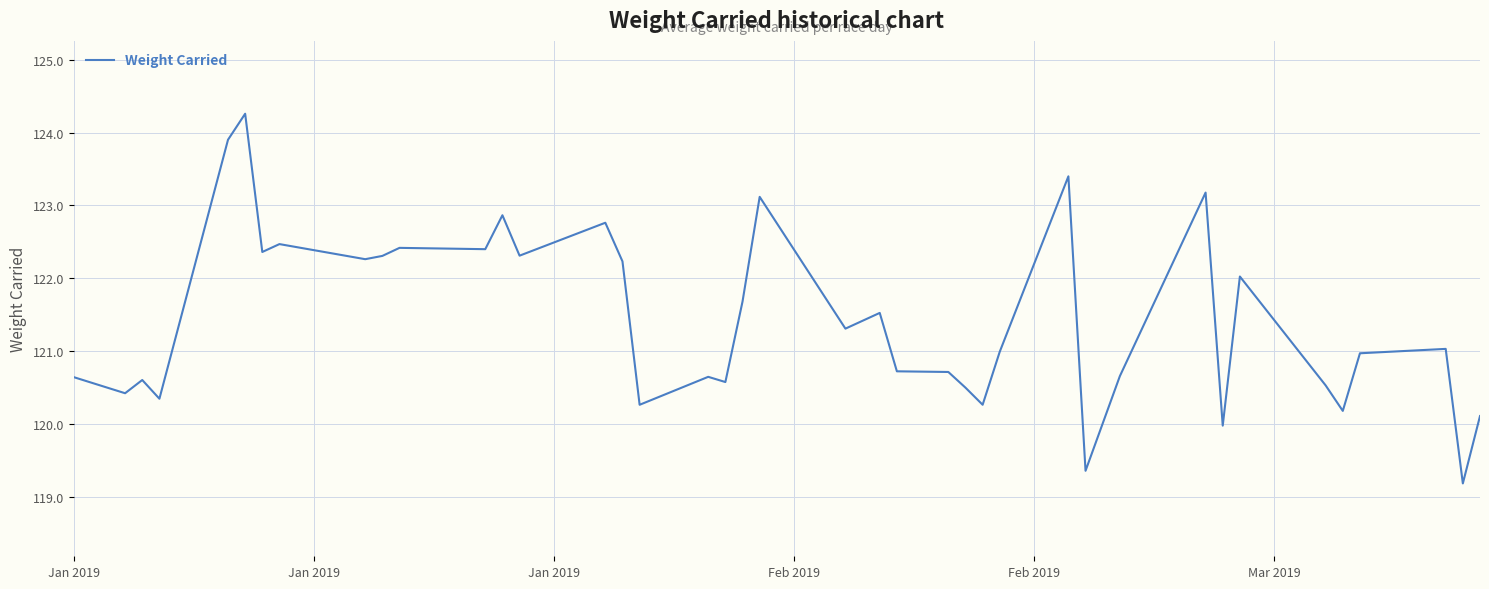

What is the minimum value shown in the chart?

119.2